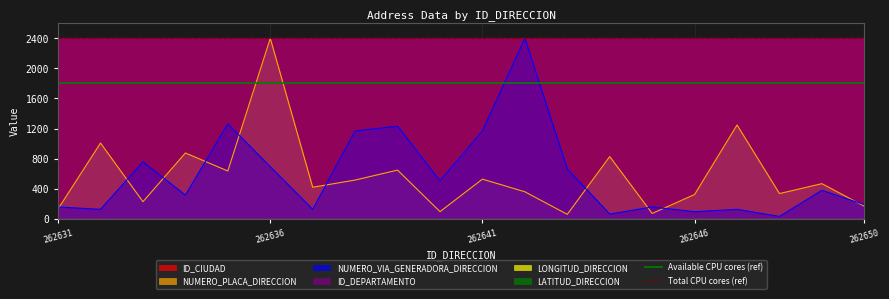

What is the sum of all Available CPU cores (ref) values?

3600